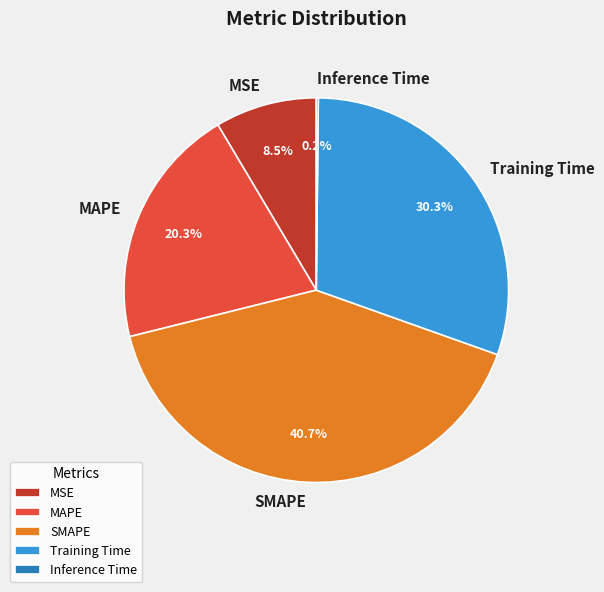

To the nearest percent, what is the combined percentage of Training Time and MAPE?

51%